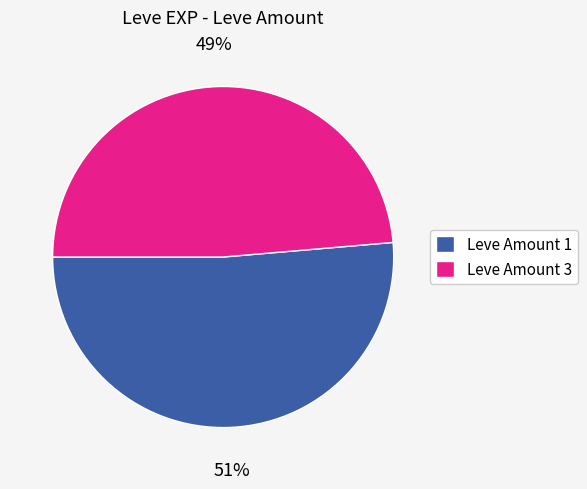

Rank the categories by value from highest to lowest.

Leve Amount 1, Leve Amount 3